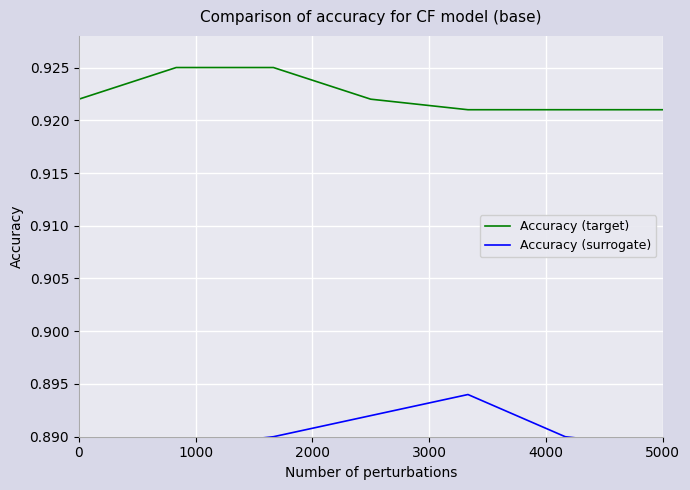

Which series has the largest range (max minus min)?

Accuracy (surrogate)